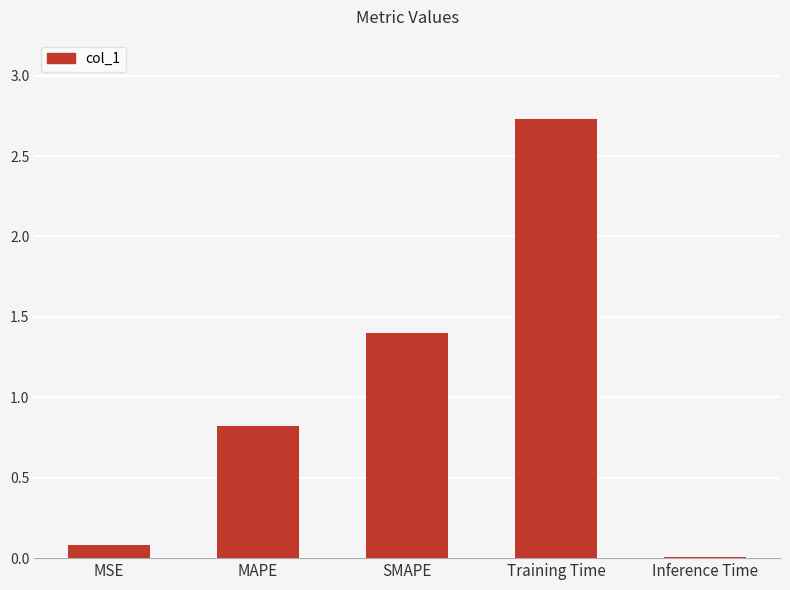

Where is the data nearest to the value 1?

MAPE